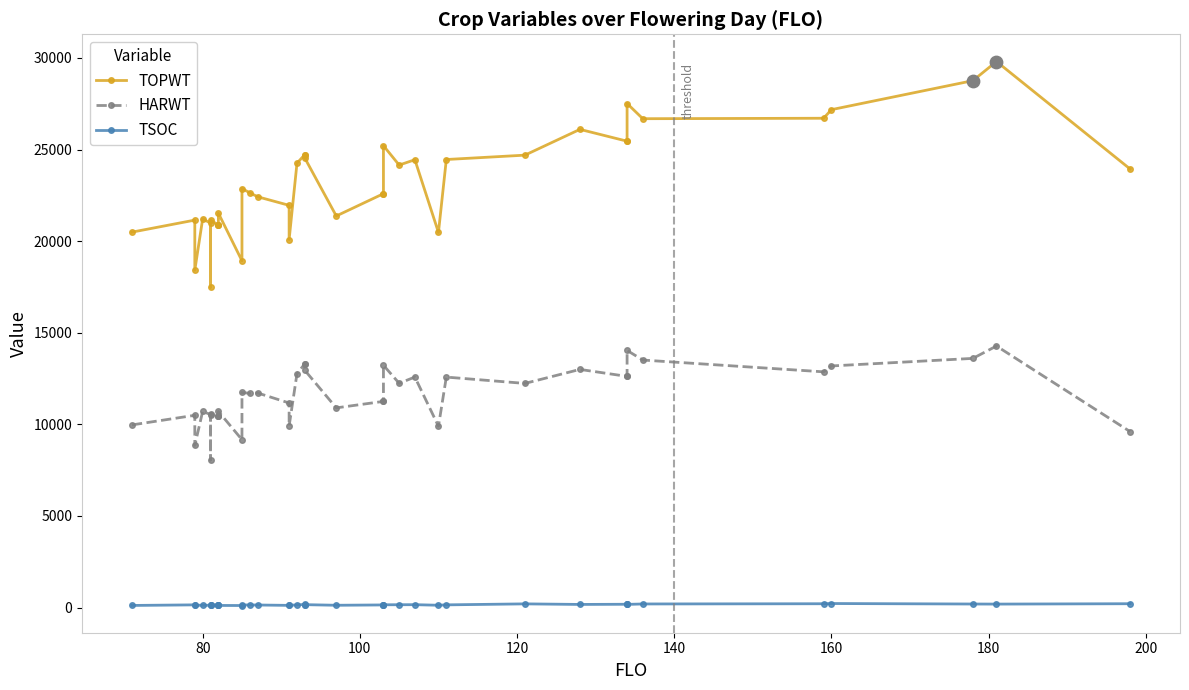

What are all the series names shown in the legend?

TOPWT, HARWT, TSOC